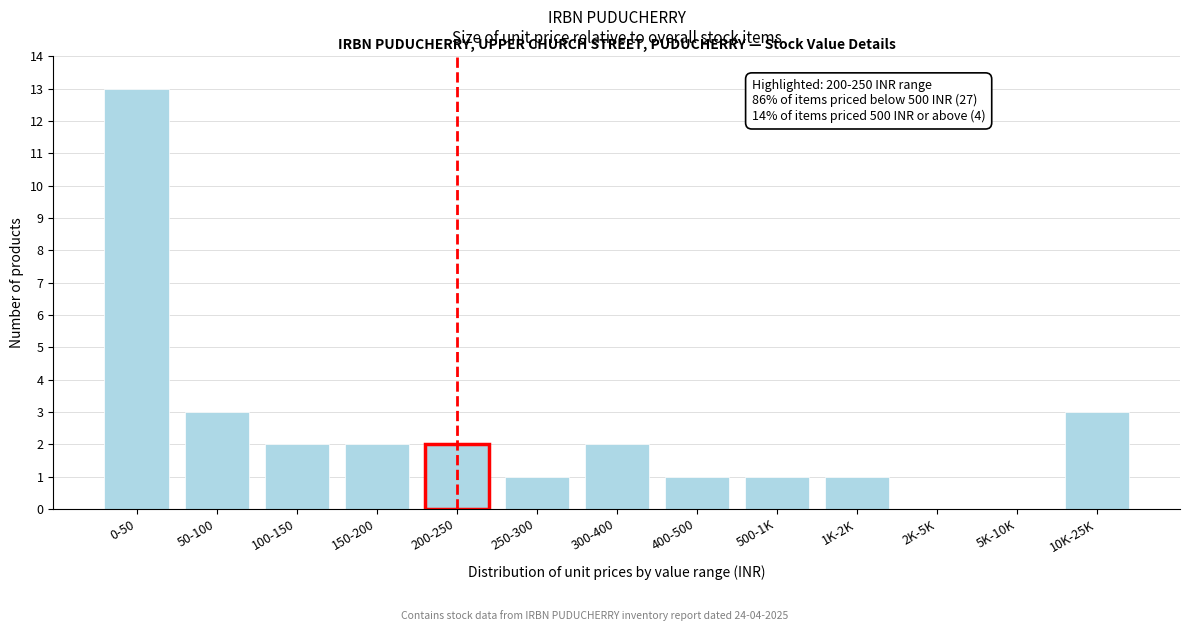

Reading right to left, list all the values displayed in this chart.

10K-25K=3	5K-10K=0	2K-5K=0	1K-2K=1	500-1K=1	400-500=1	300-400=2	250-300=1	200-250=2	150-200=2	100-150=2	50-100=3	0-50=13